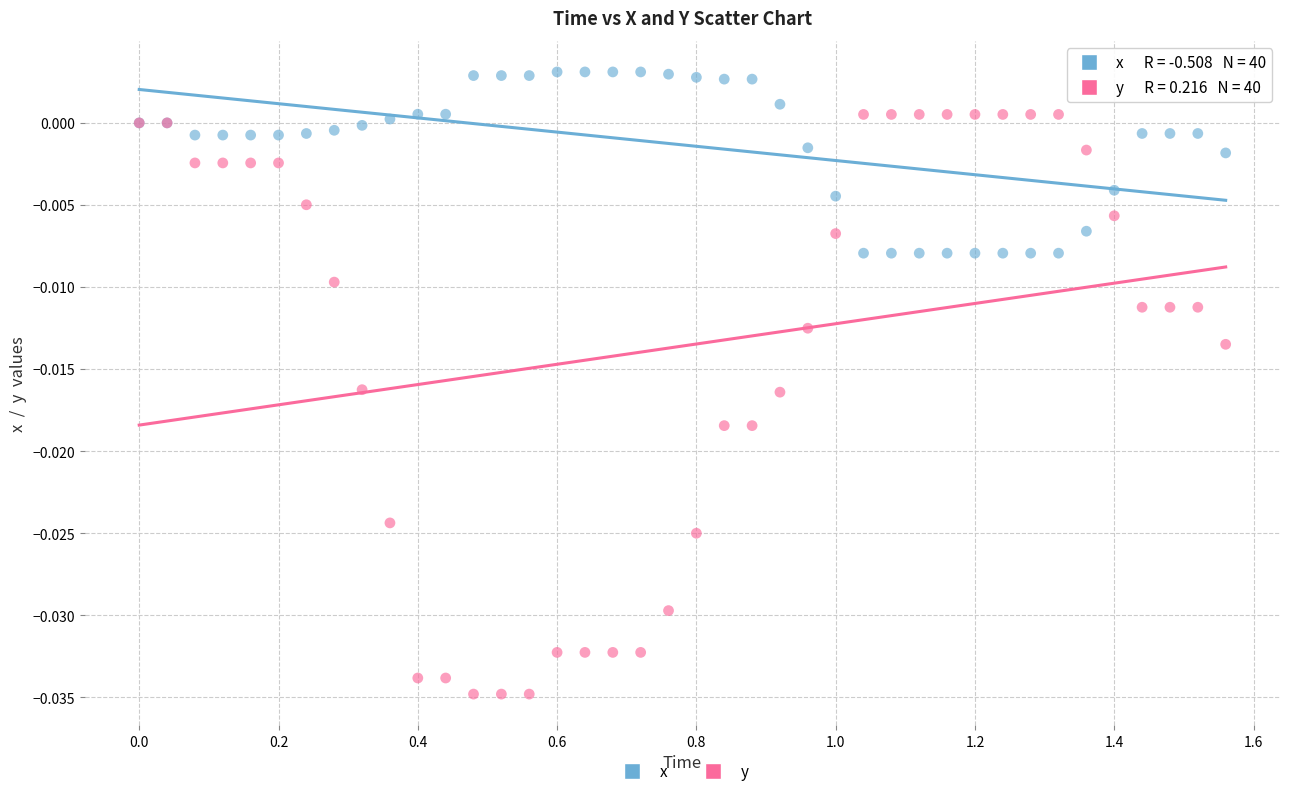

Which series has the largest Y range (max minus min)?

y